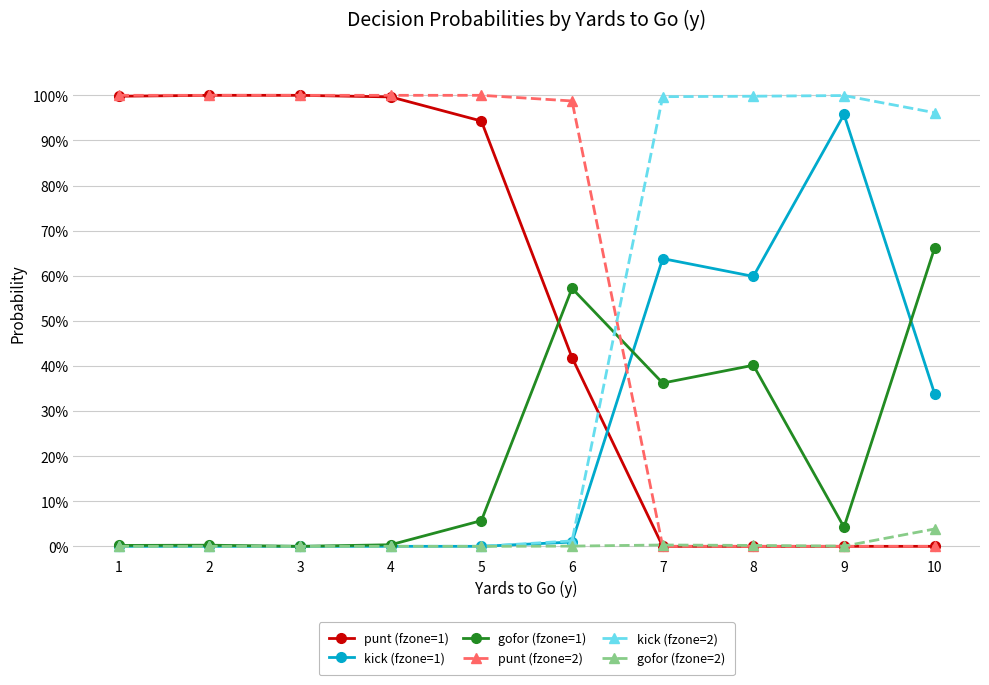

Reading right to left, extract all data points from this chart.

punt (fzone=1): 0.0	0.0	0.0	0.0	0.4	0.9	1.0	1.0	1.0	1.0
kick (fzone=1): 0.3	1.0	0.6	0.6	0.0	0.0	0.0	0.0	0.0	0.0
gofor (fzone=1): 0.7	0.0	0.4	0.4	0.6	0.1	0.0	0.0	0.0	0.0
punt (fzone=2): 0.0	0.0	0.0	0.0	1.0	1.0	1.0	1.0	1.0	1.0
kick (fzone=2): 1.0	1.0	1.0	1.0	0.0	0.0	0.0	0.0	0.0	0.0
gofor (fzone=2): 0.0	0.0	0.0	0.0	0.0	0.0	0.0	0.0	0.0	0.0